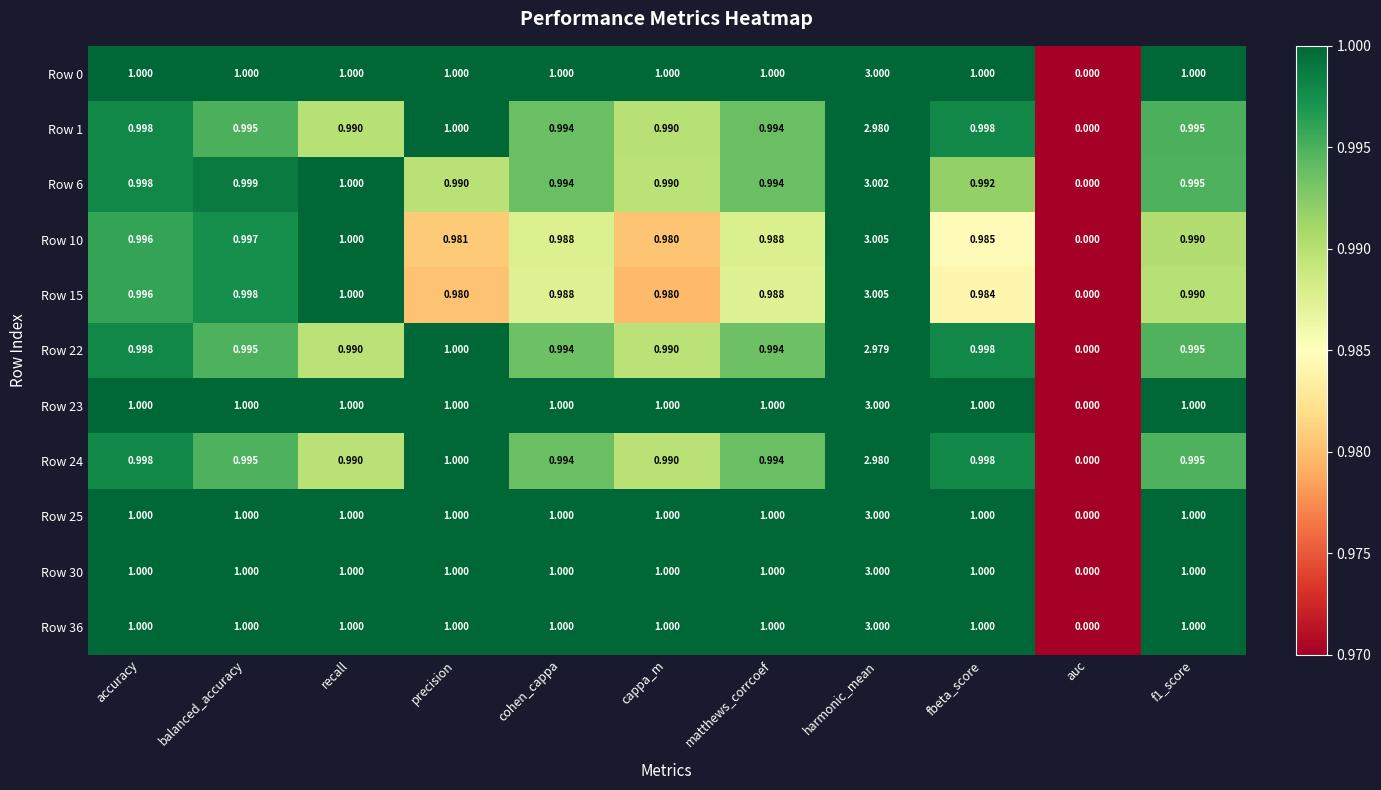

Is the value of Row 24 at fbeta_score greater than the value of Row 25 at cappa_m?

No